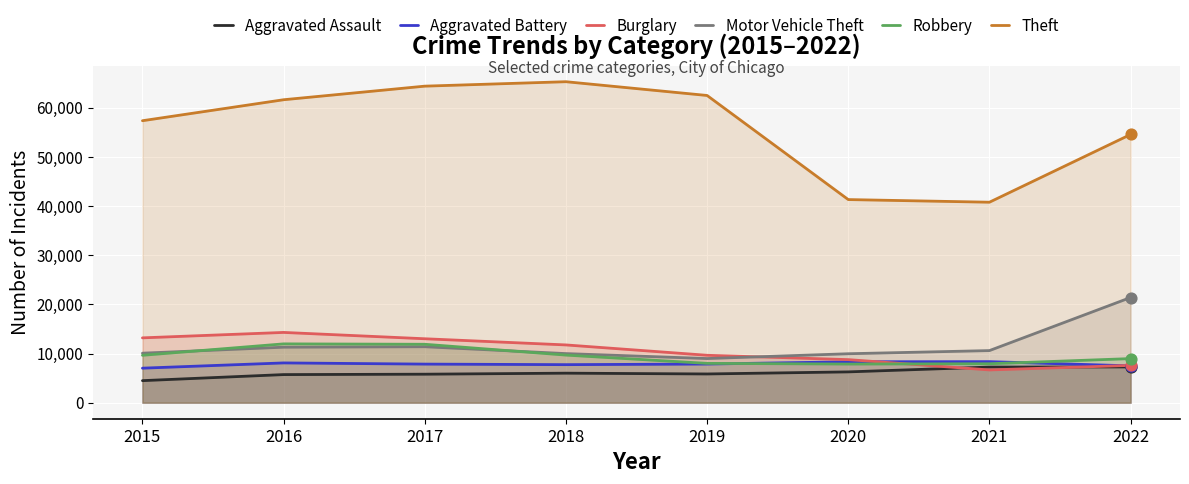

Which series contains the highest Y value?

Theft